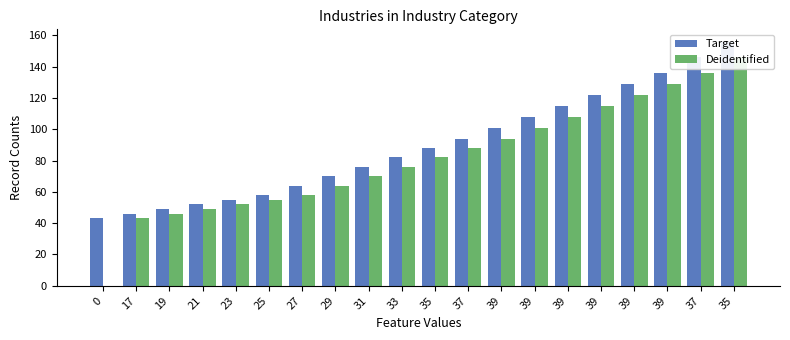

What is the difference between the second highest and minimum values in the Target series?

103